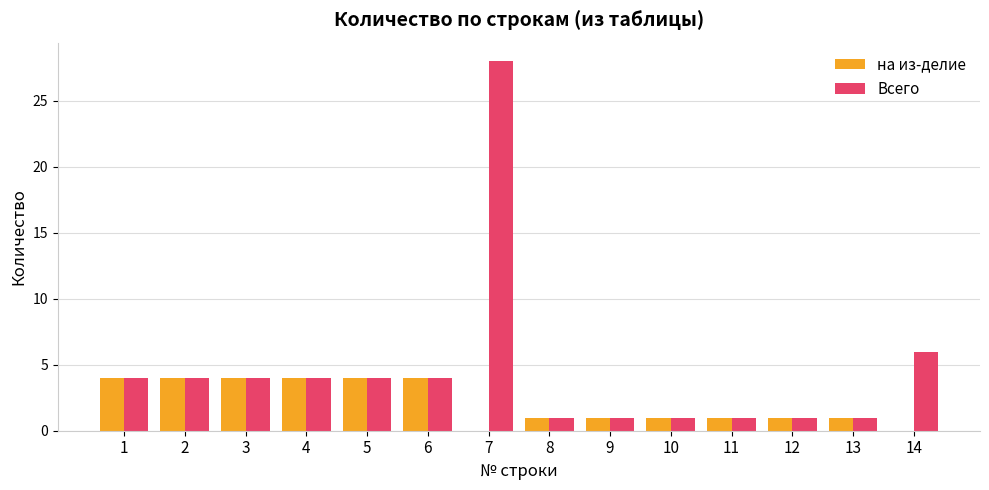

What is the greatest value displayed?

28